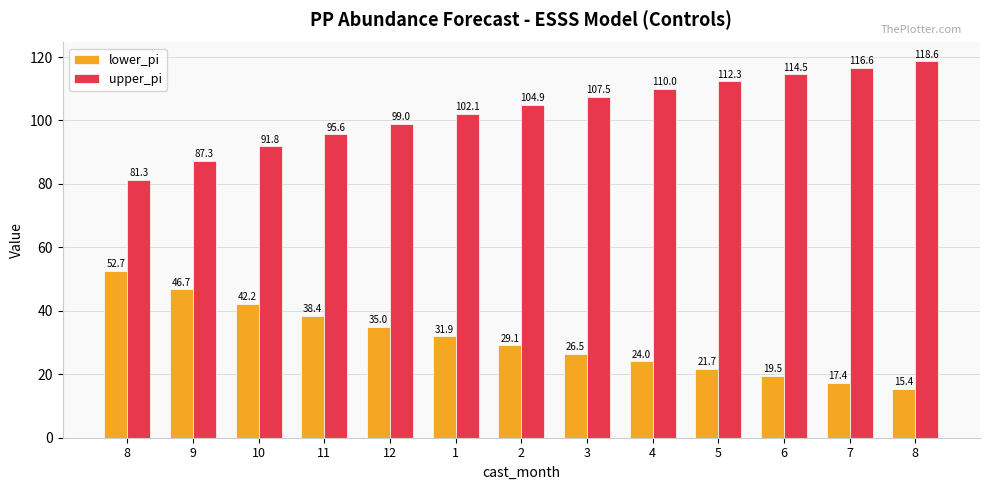

At 3, list the series in order from smallest to largest.

lower_pi, upper_pi